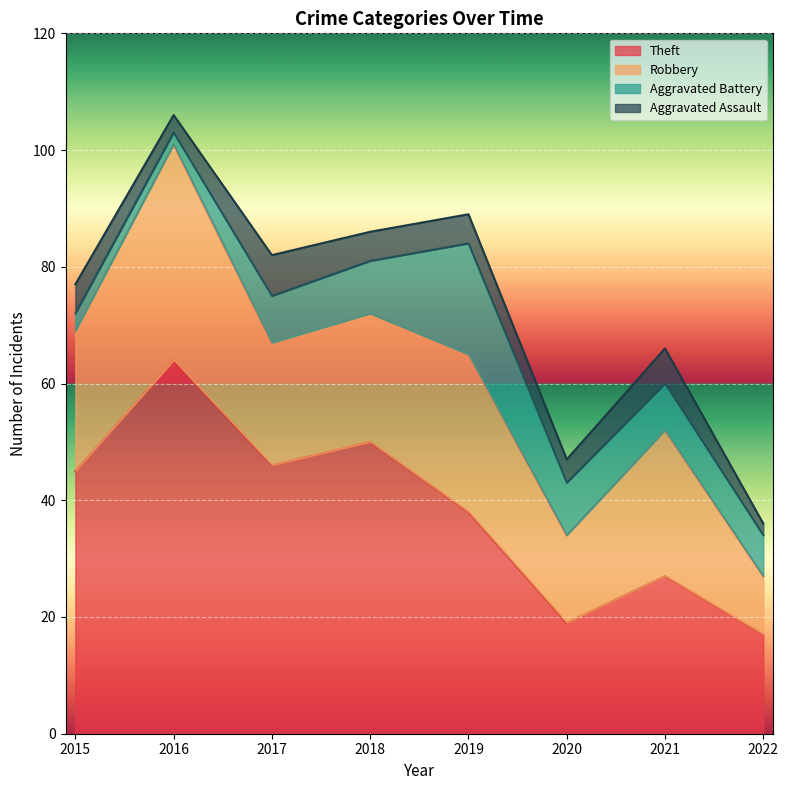

What is the value of the Theft point at the 6th from the left?

19